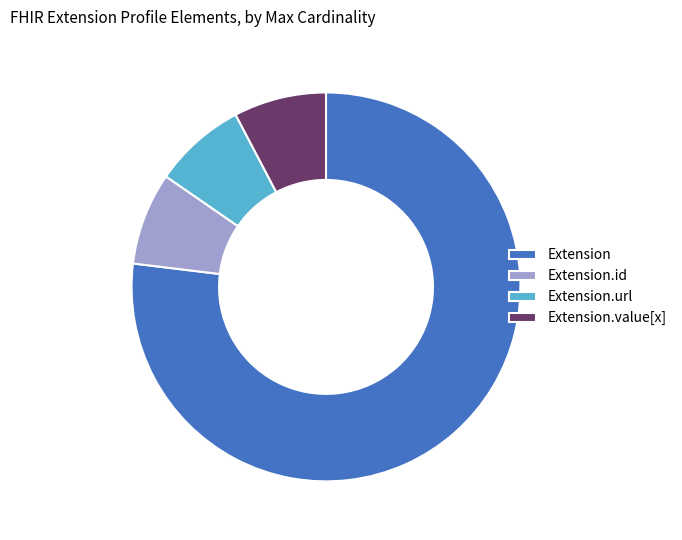

Is there any slice that represents more than half of the pie?

Yes